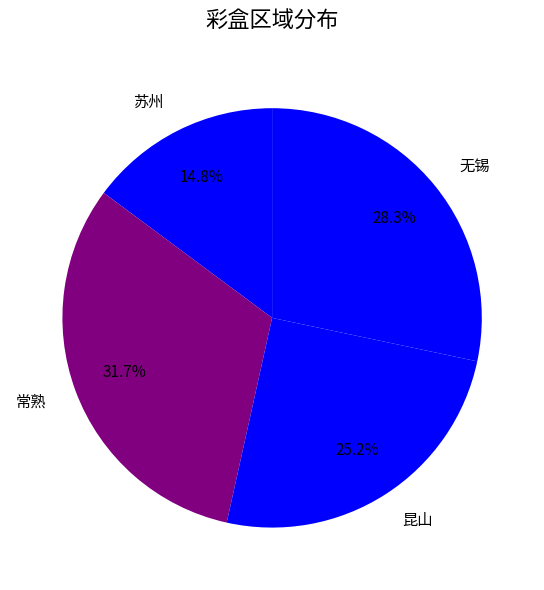

Is it true that 常熟 is 32% of the pie?

True